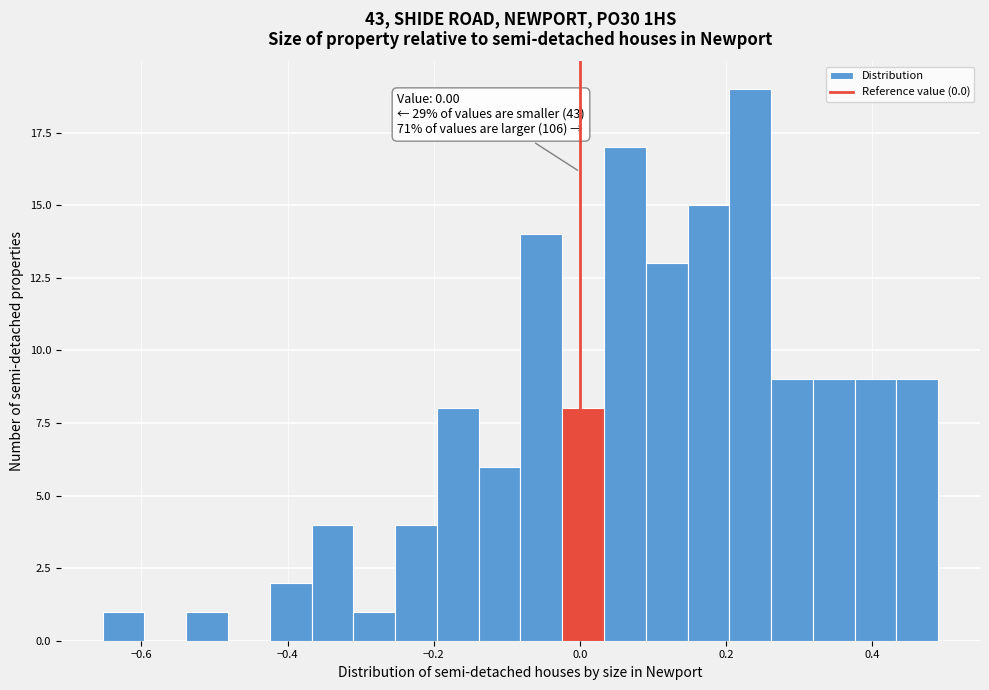

Around what value on the x-axis is the tallest bar? Give the approximate position of its centre, as read against the axis.

0.24